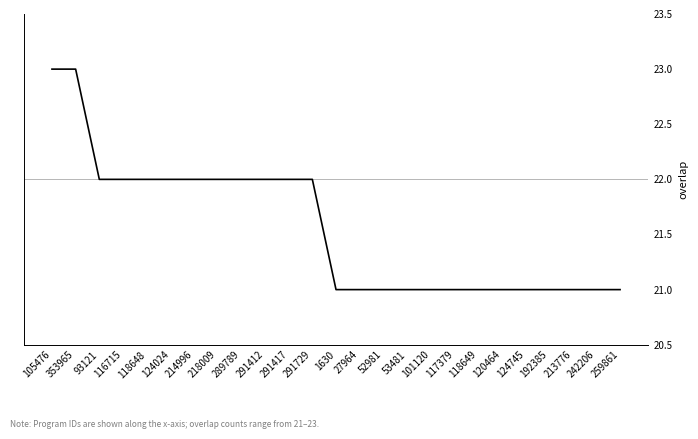

Reading left to right, what are all the values shown in this chart?

105476=23	353965=23	93121=22	116715=22	118648=22	124024=22	214996=22	218009=22	289789=22	291412=22	291417=22	291729=22	1630=21	27964=21	52981=21	53481=21	101120=21	117379=21	118649=21	120464=21	124745=21	192385=21	213776=21	242206=21	259861=21